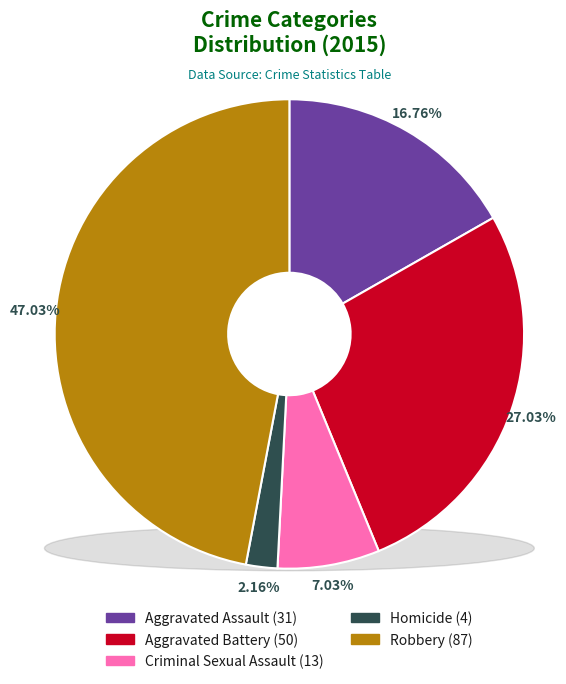

What is the total percentage of Aggravated Battery and Aggravated Assault?

43.8%